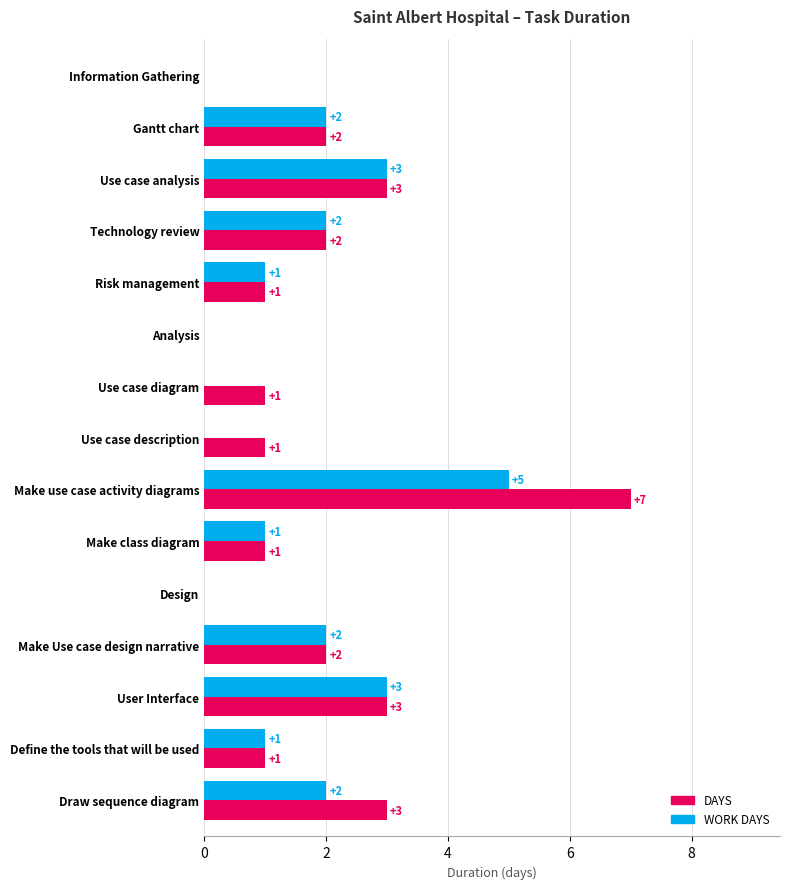

What is the sum of all WORK DAYS values?

22